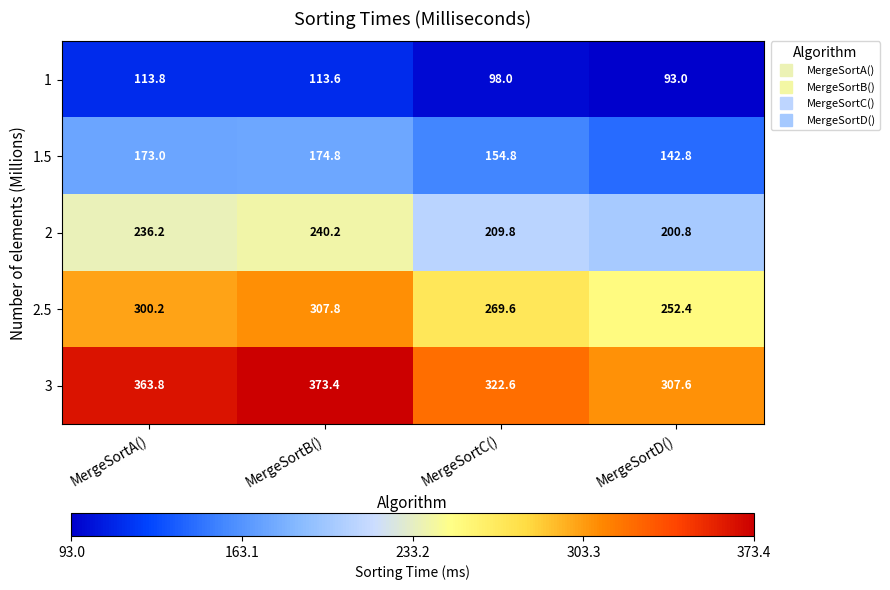

How many distinct data groups are displayed?

5